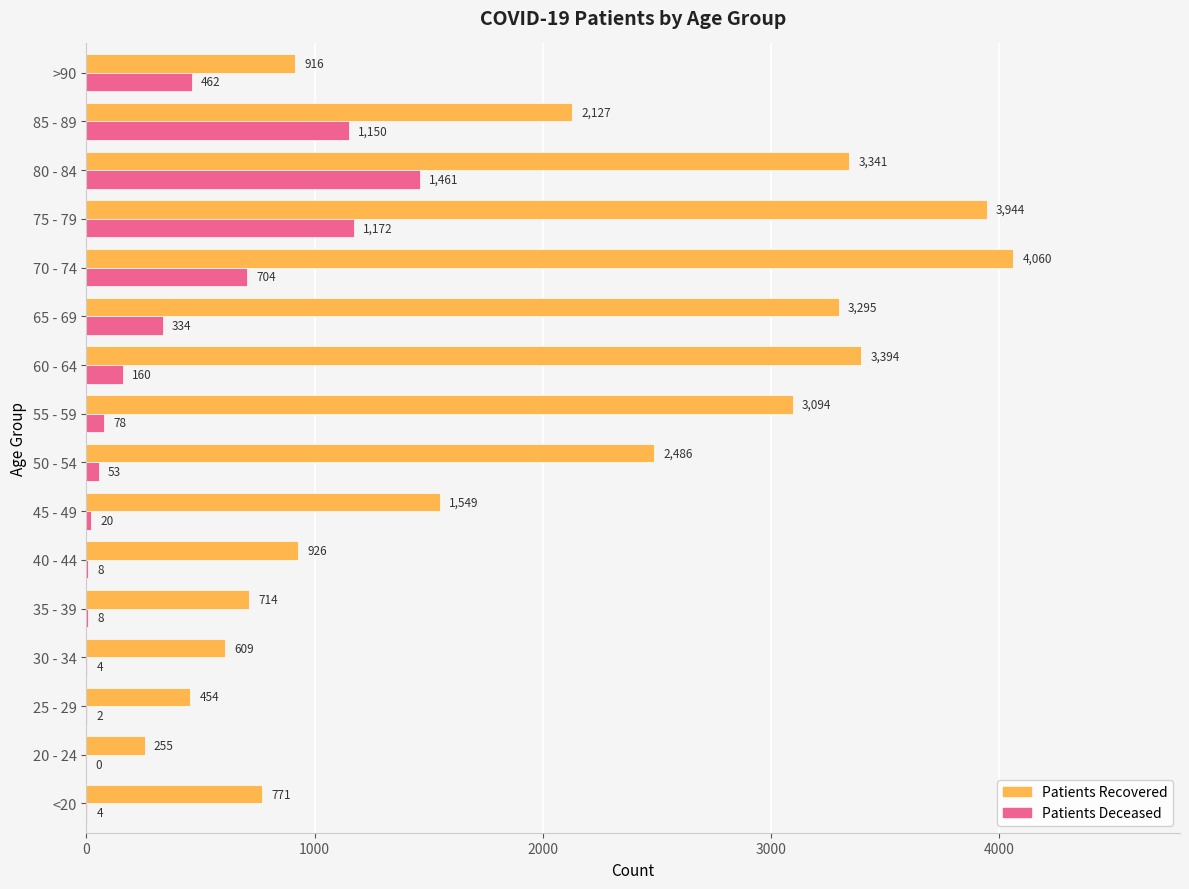

What is the maximum value shown in the chart?

4060